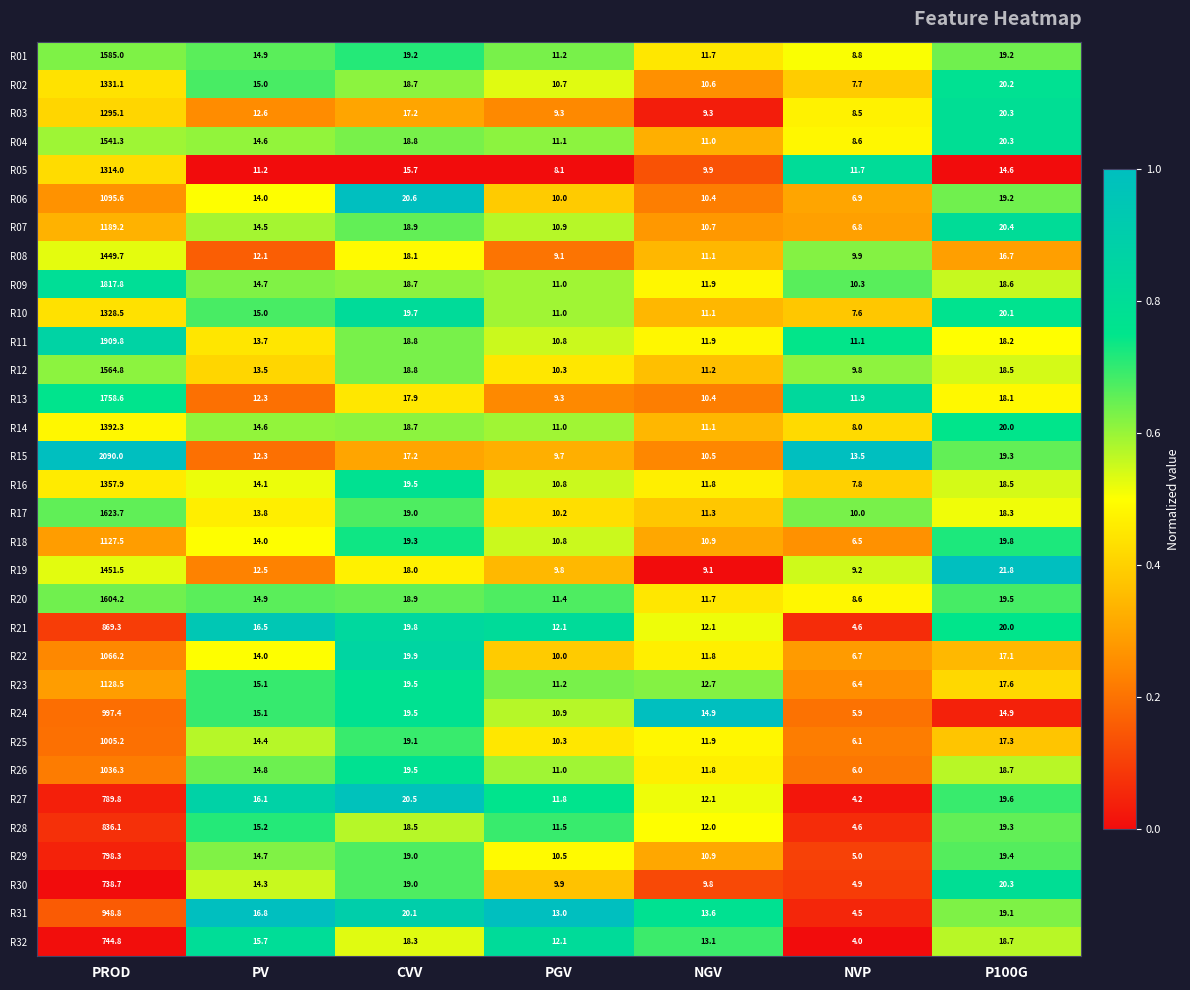

What is the difference between the highest and lowest values at P100G?

7.2